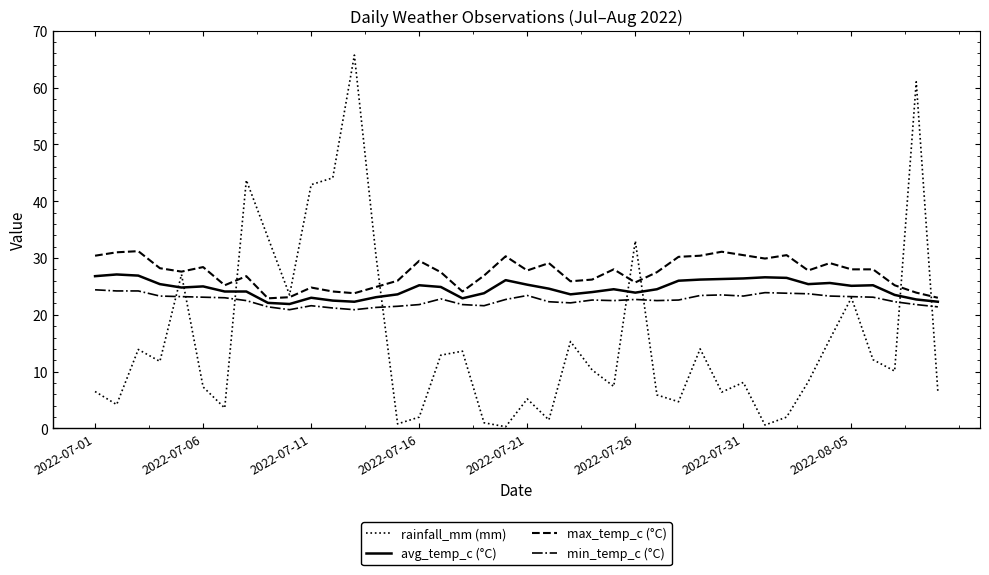

Rank the series by their maximum value, from lowest to highest.

min_temp_c (°C), avg_temp_c (°C), max_temp_c (°C), rainfall_mm (mm)